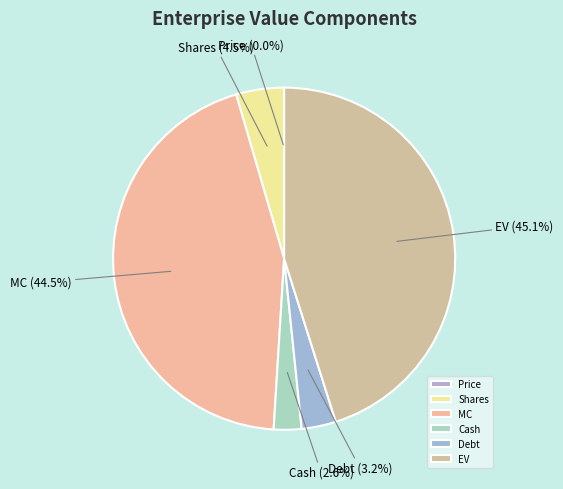

How much of the chart is everything except Cash?

97.4%